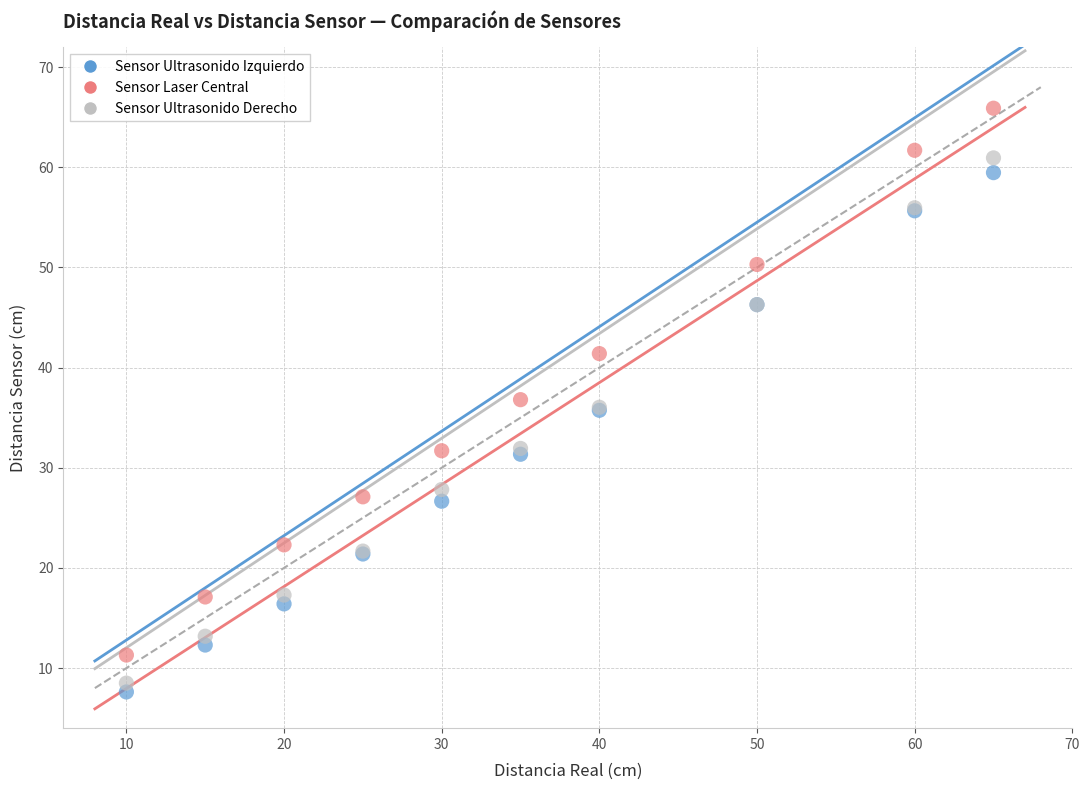

Which series contains the lowest Y value?

Sensor Ultrasonido Izquierdo